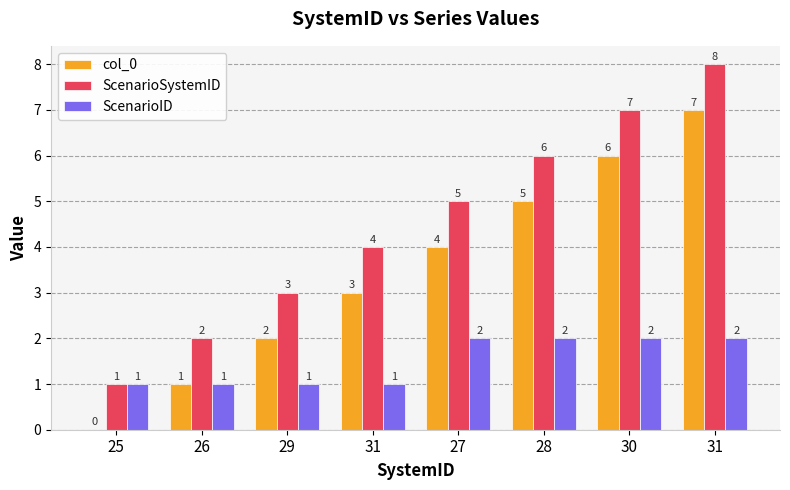

How many col_0 values are between 2 and 6?

5